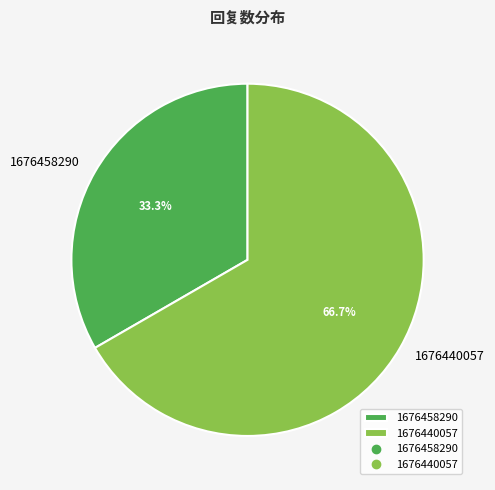

Is it true that 1676440057 is 67% of the pie?

True